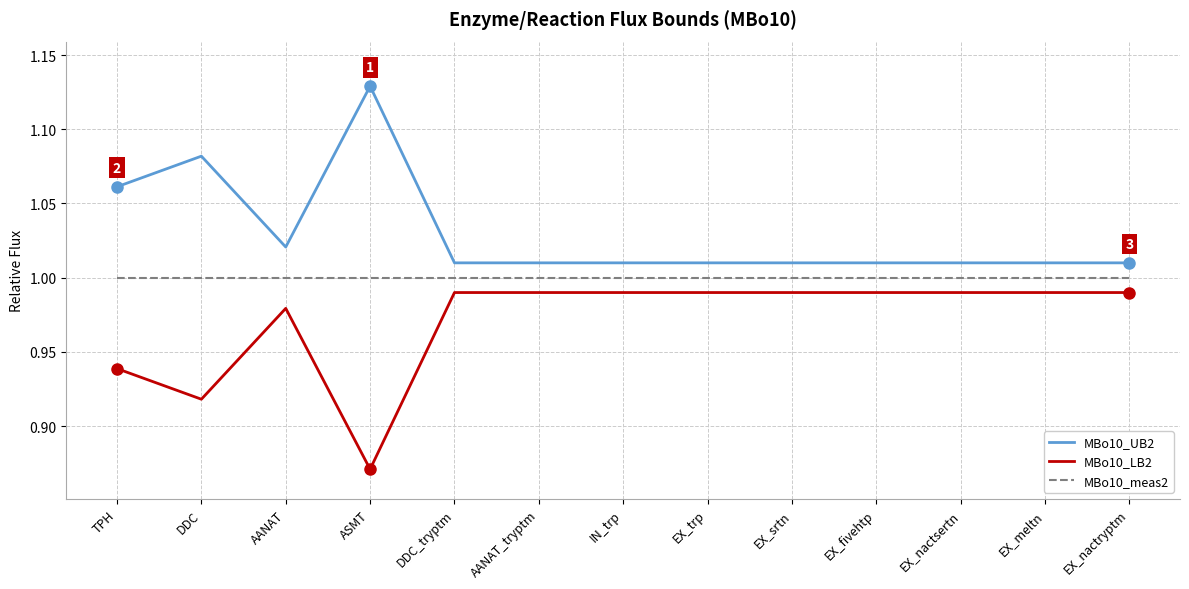

Where is MBo10_LB2 nearest to the value 0?

ASMT